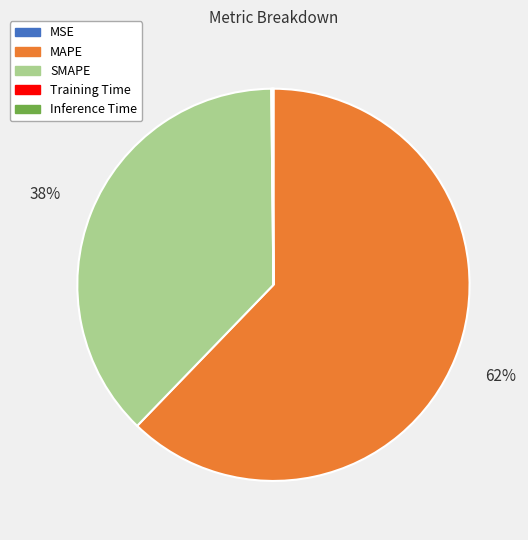

True or false: MAPE accounts for 62% of the total.

True